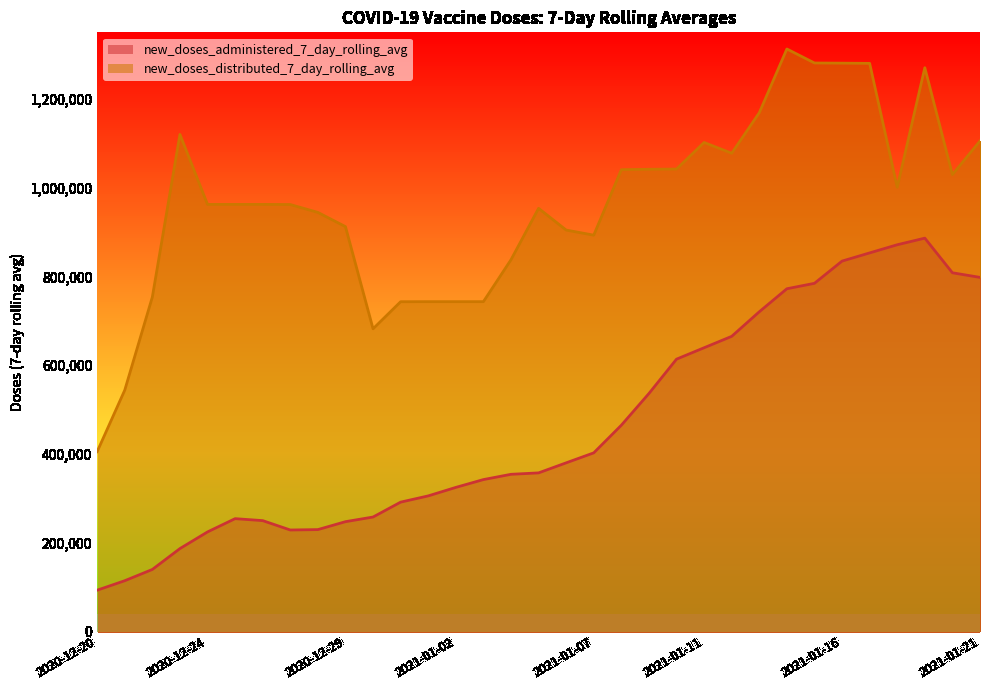

What is the difference between the second highest and second lowest values in the new_doses_distributed_7_day_rolling_avg series?

737150.0